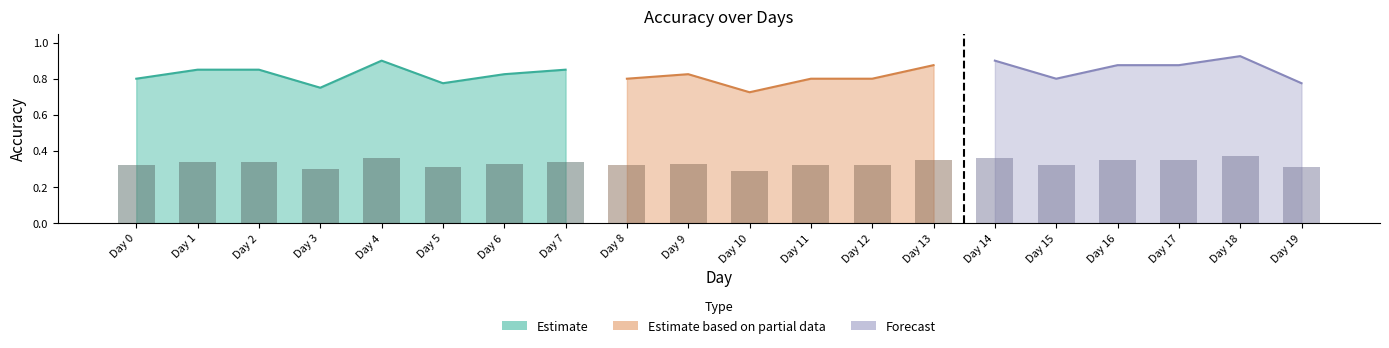

What is the approximate value at Day 8?

0.3